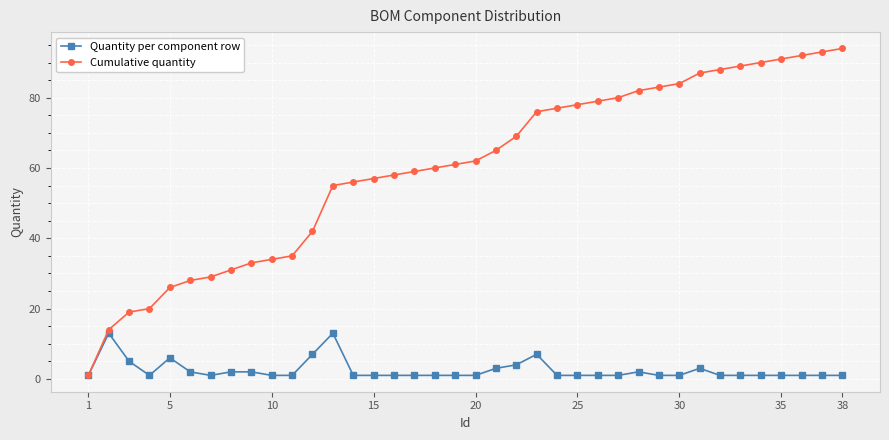

What is the highest value of the Quantity per component row series?

13